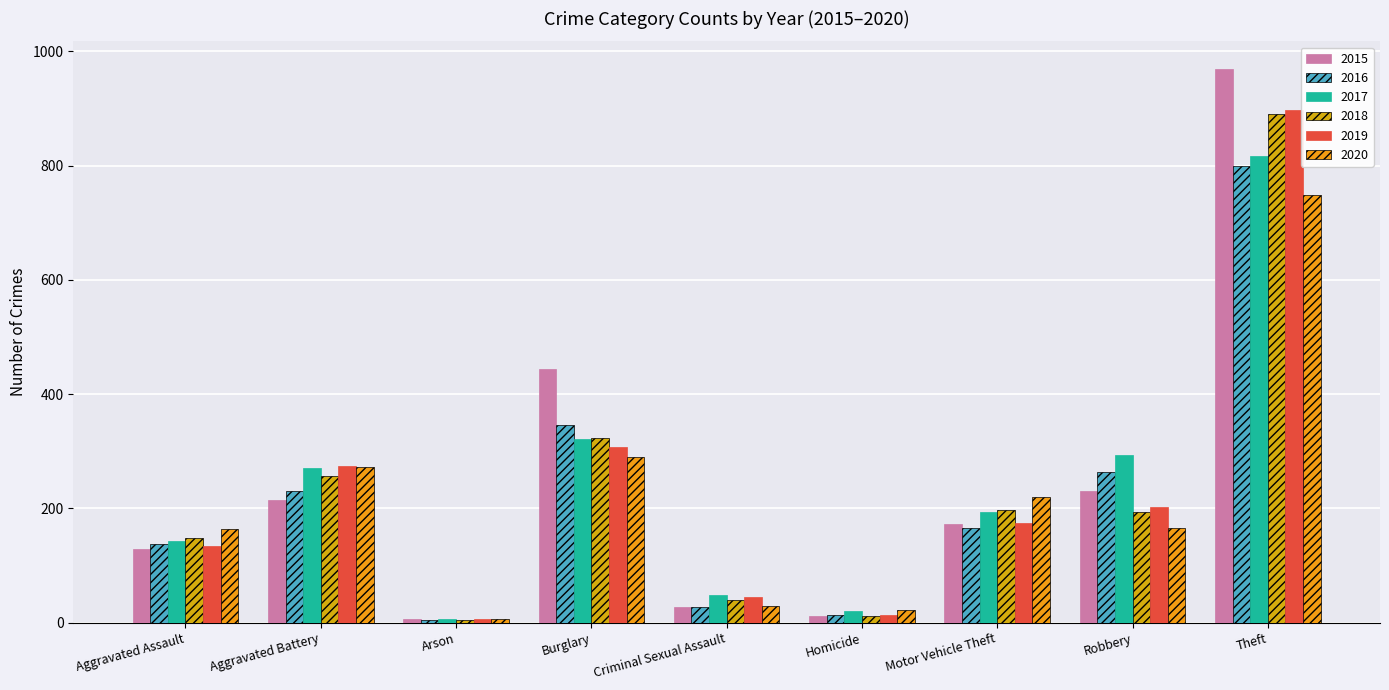

What are all the series names shown in the legend?

2015, 2016, 2017, 2018, 2019, 2020